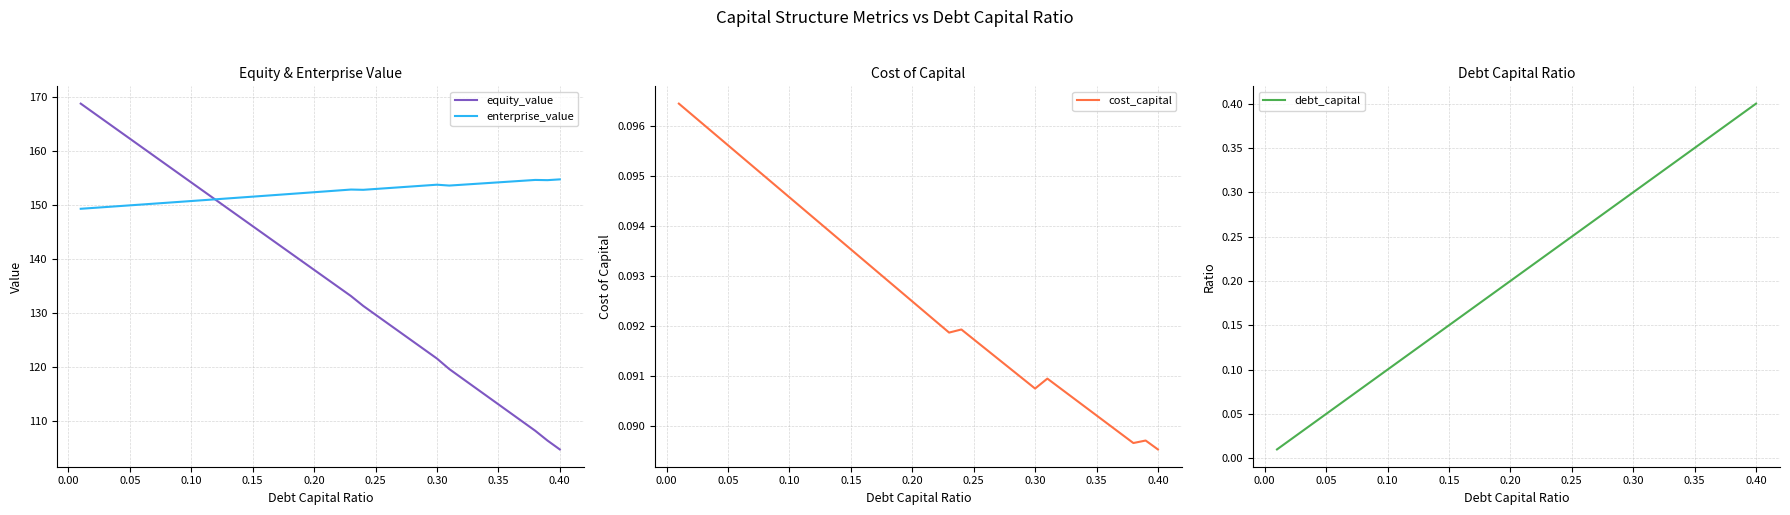

What are all the series names shown in the legend?

equity_value, enterprise_value, cost_capital, debt_capital